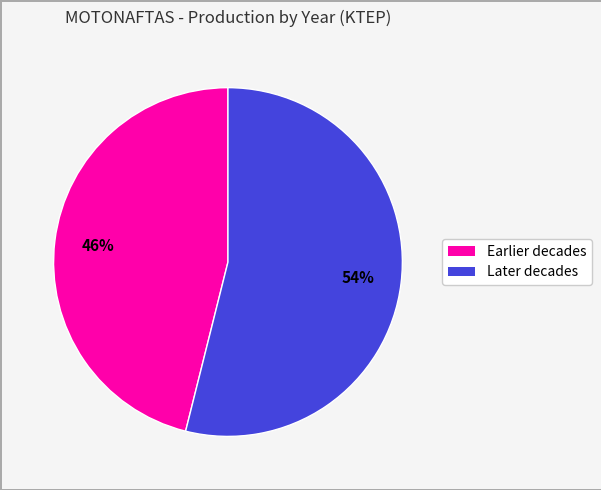

Between Later decades and Earlier decades, which is larger?

Later decades